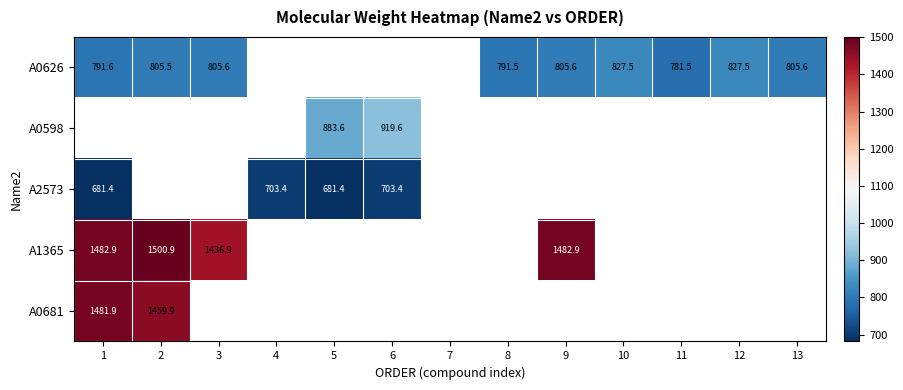

Is the value of A0598 at 6 greater than the value of A0626 at 12?

Yes